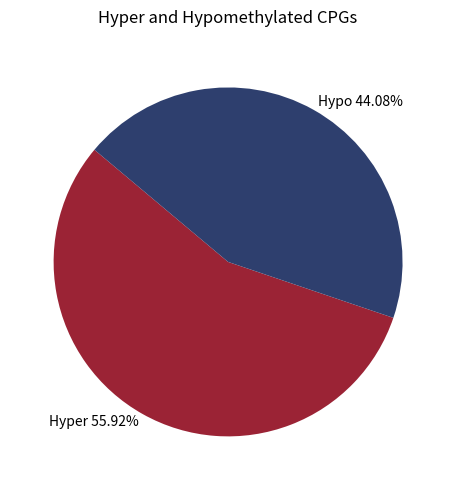

Which category accounts for the majority?

Hyper 55.92%